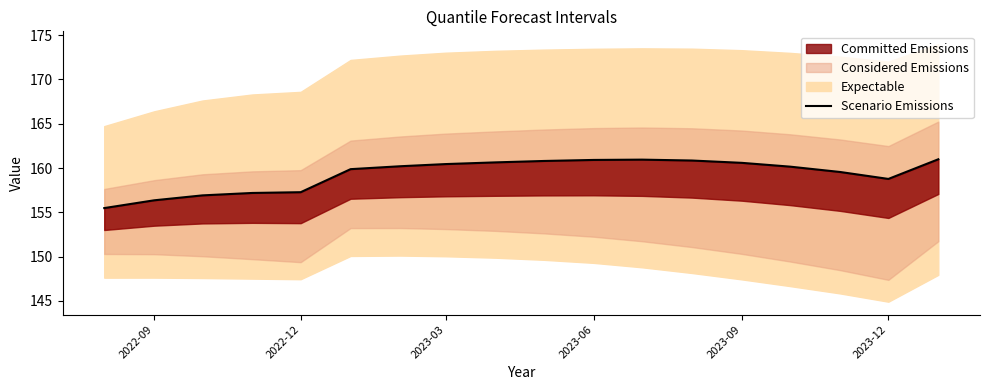

How many interior local valleys (lower than both neighbors) does the data have?

1